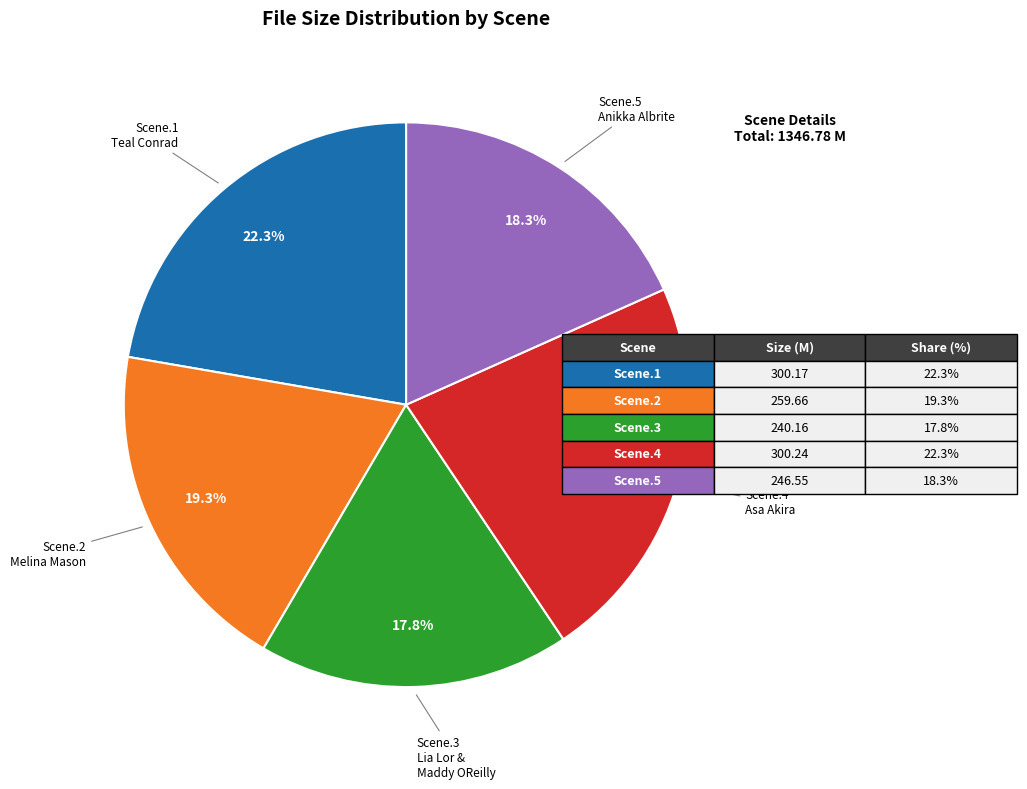

Is there a majority slice in this chart?

No